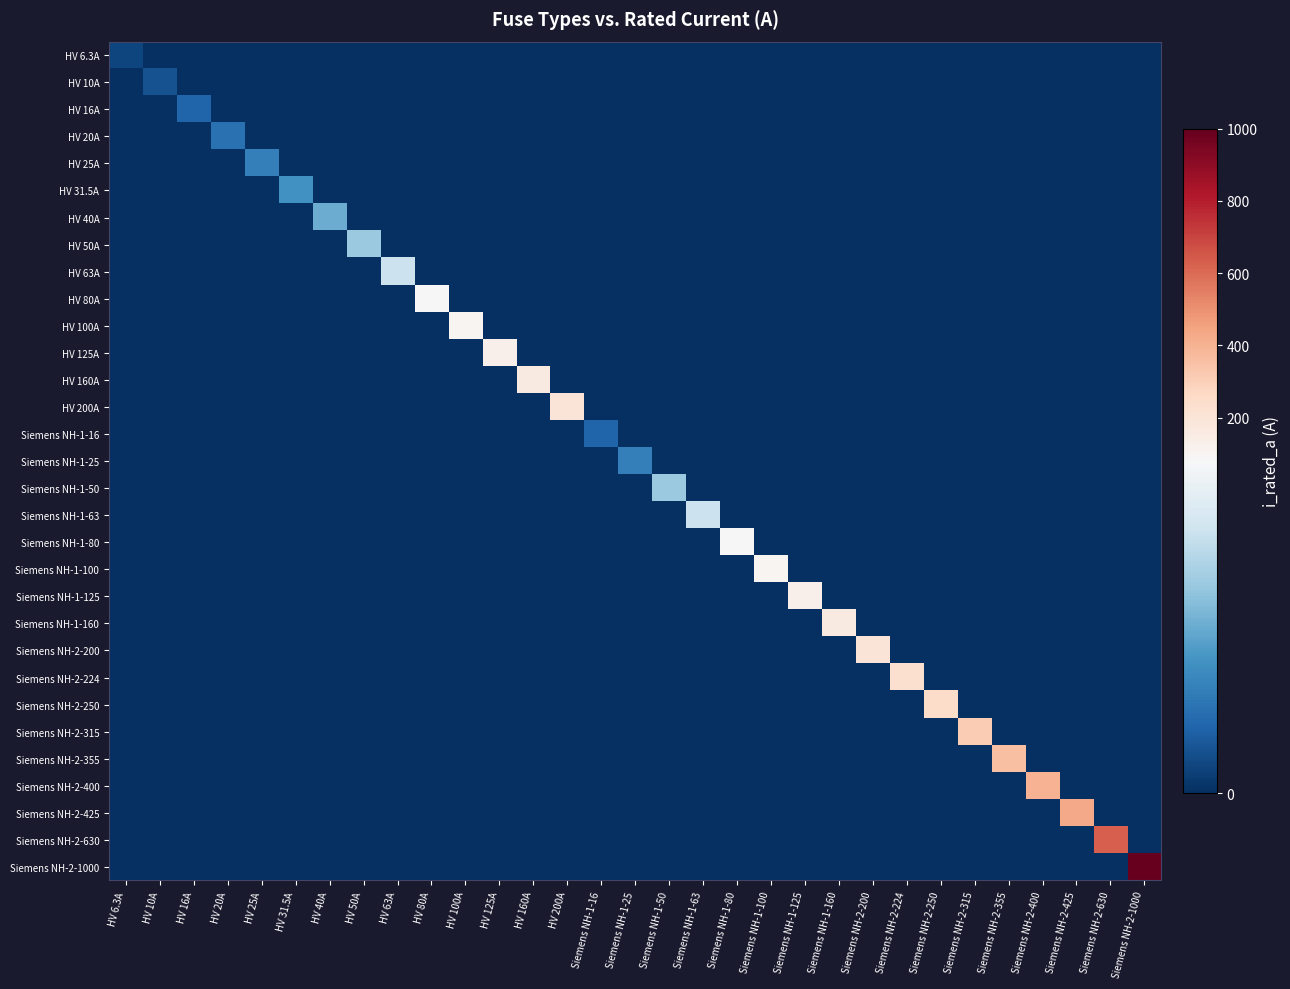

Count the number of data series in this chart.

31